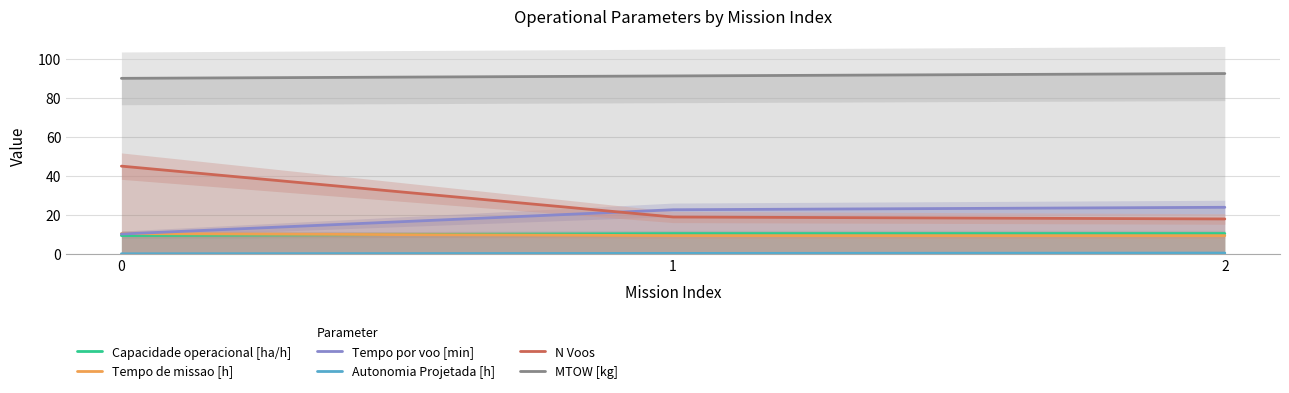

At 2, list the series in order from smallest to largest.

Autonomia Projetada [h], Tempo de missao [h], Capacidade operacional [ha/h], N Voos, Tempo por voo [min], MTOW [kg]